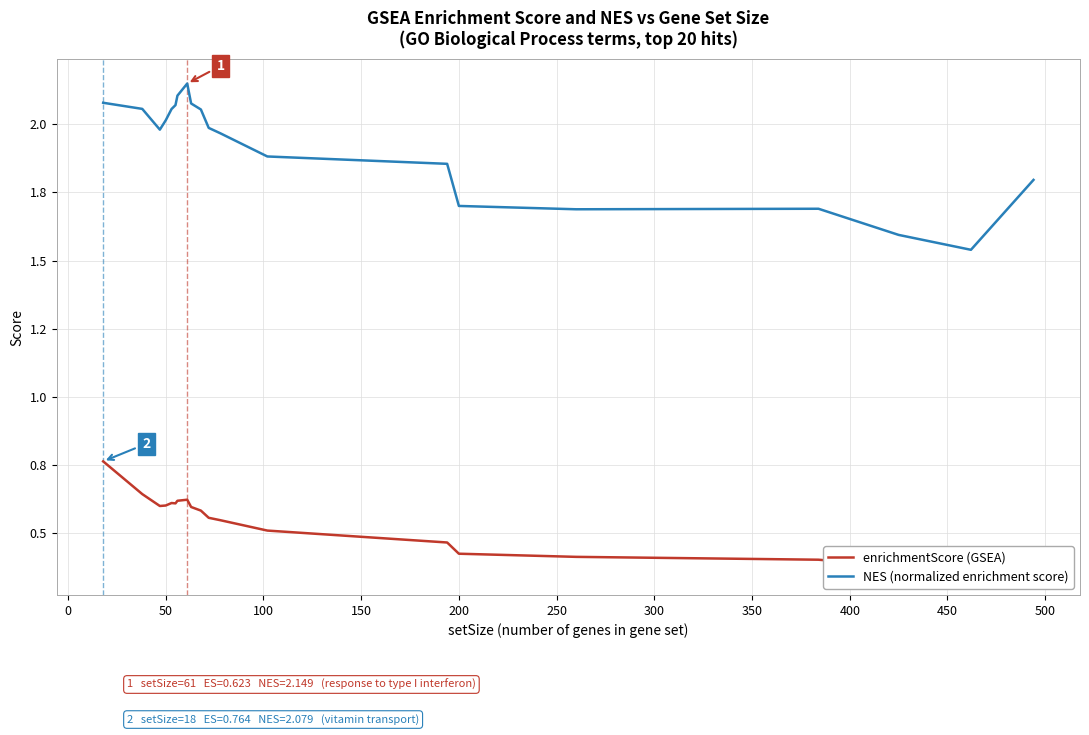

Which series has the largest range (max minus min)?

NES (normalized enrichment score)